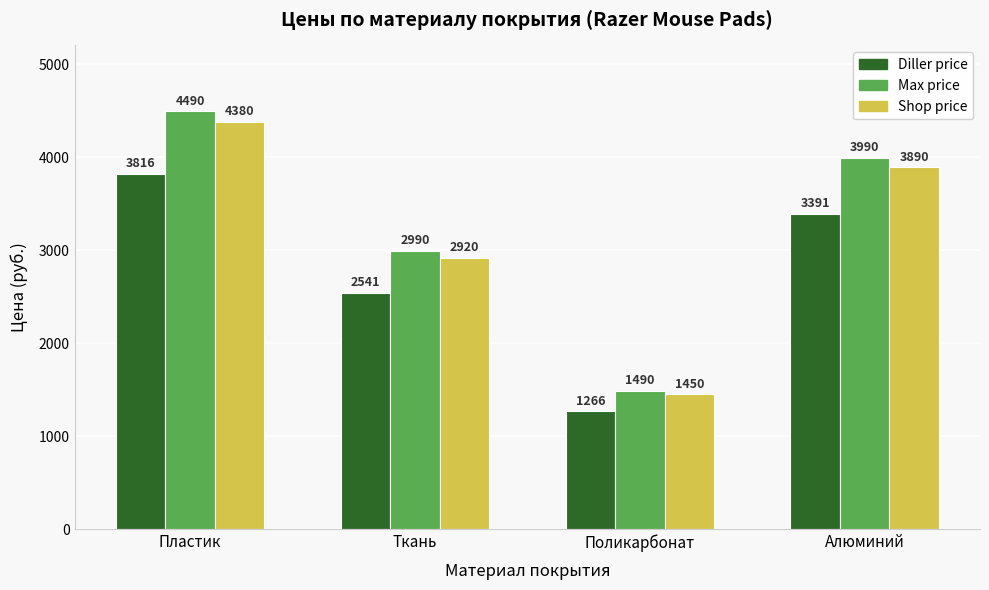

At Поликарбонат, list the series in order from smallest to largest.

Diller price, Shop price, Max price